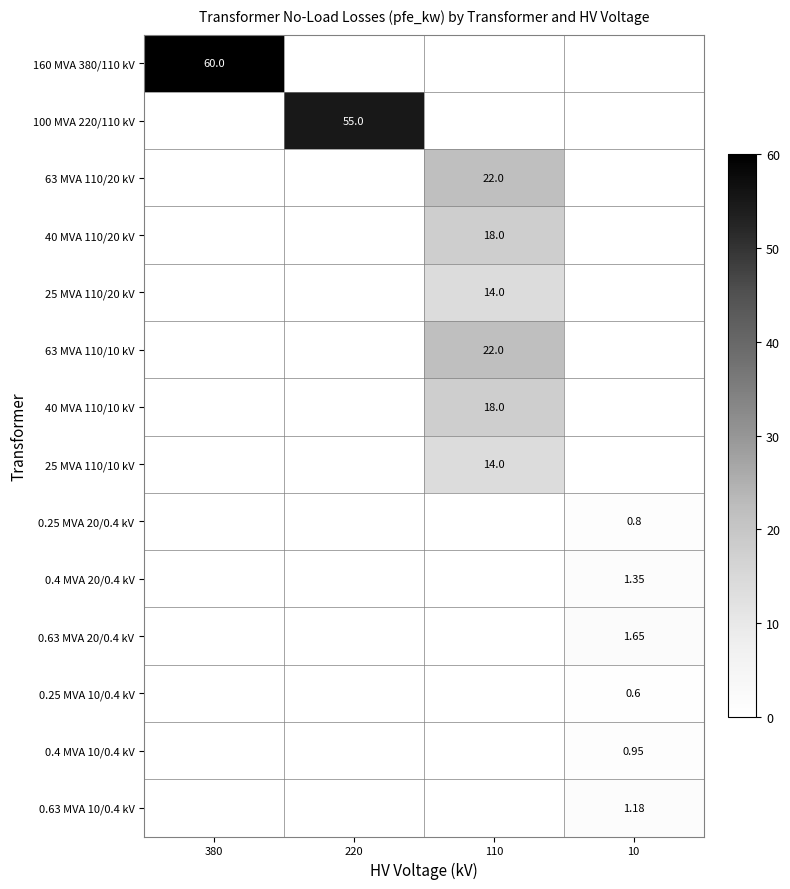

Which series has the largest total across all categories?

160 MVA 380/110 kV